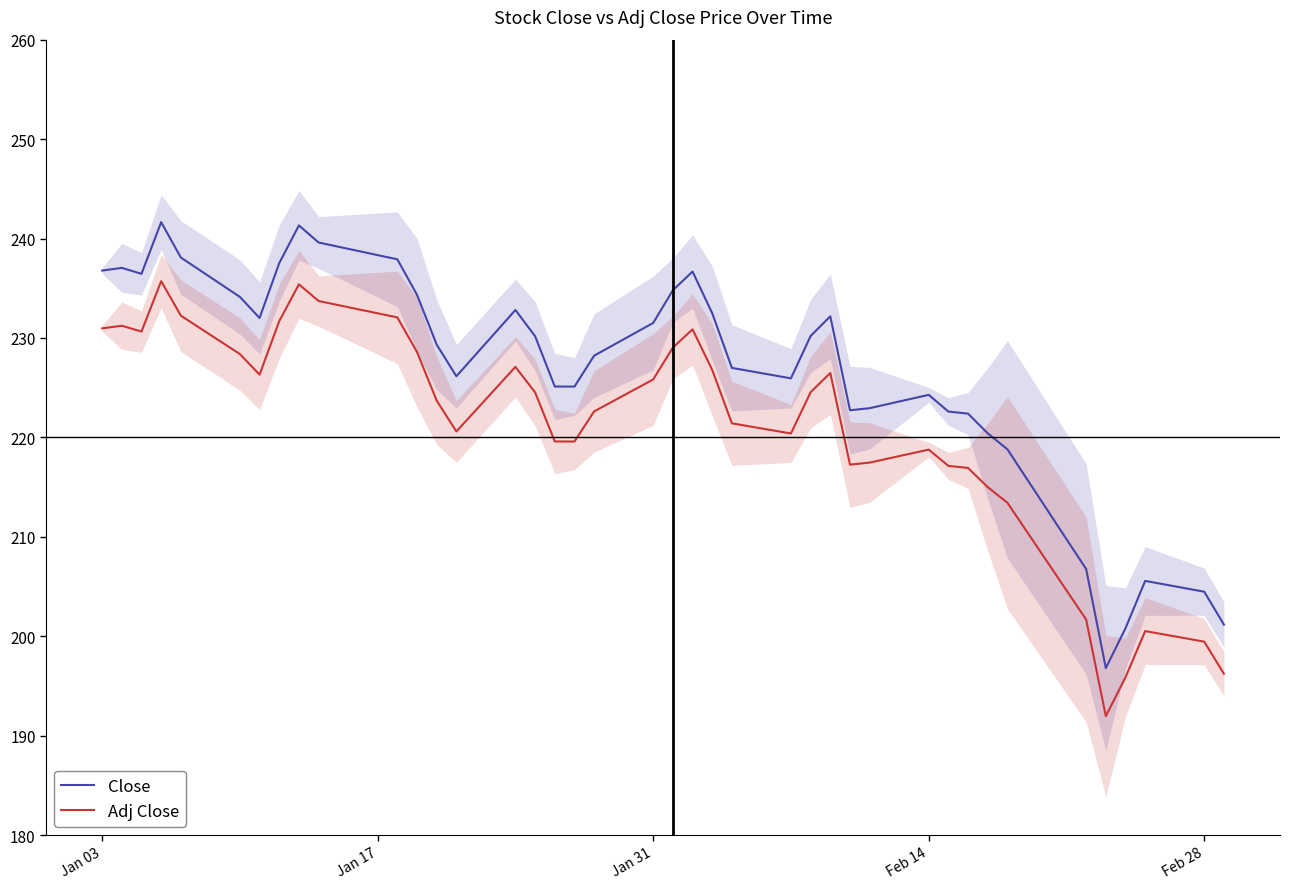

In Adj Close, how many points are higher than both neighbors (excluding endpoints)?

8